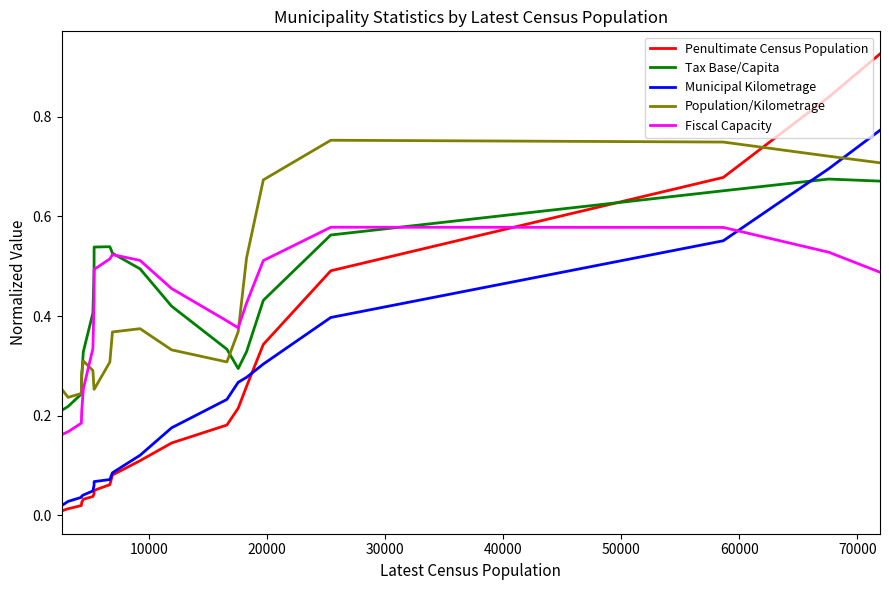

How many intersections are there between Population/Kilometrage and Penultimate Census Population?

1